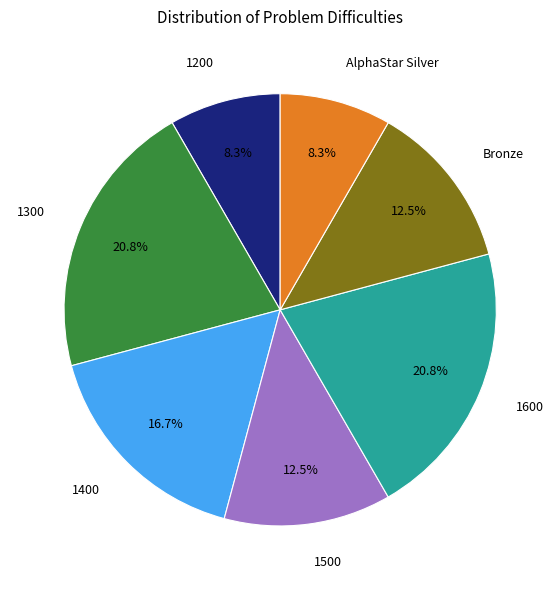

What is the ratio of the value at Bronze to the value at AlphaStar Silver?

1.5